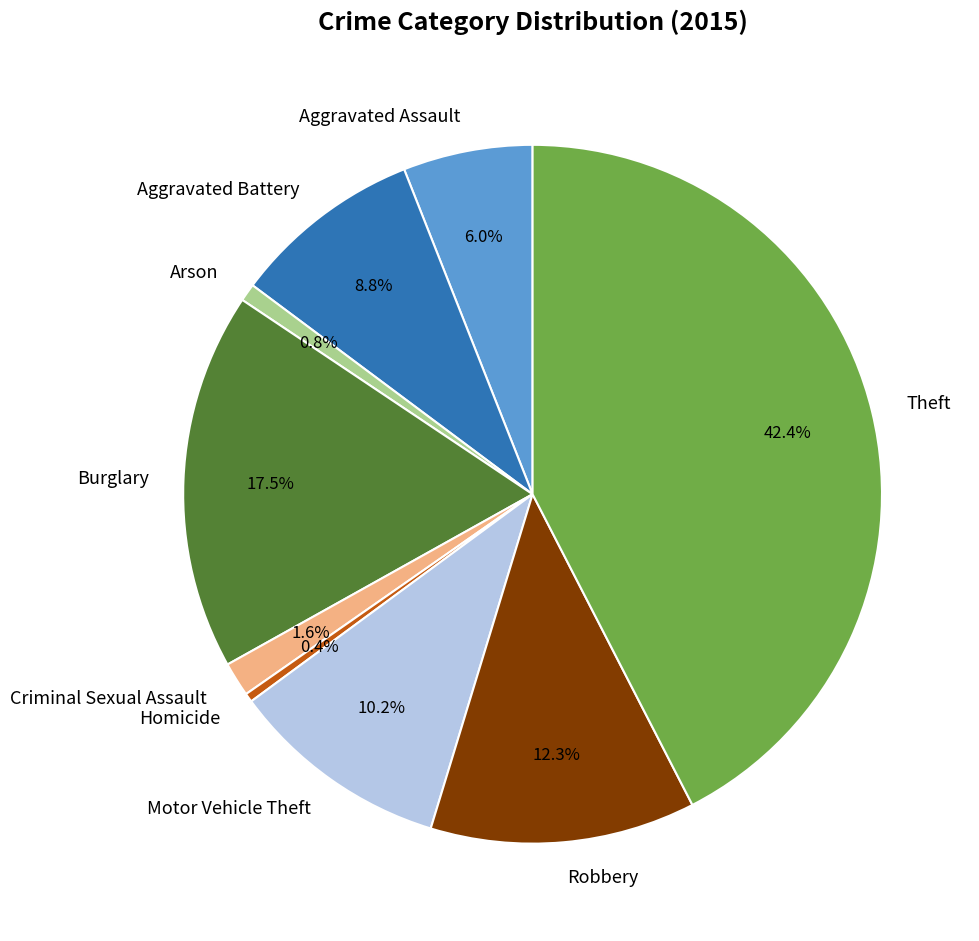

What percentage do Homicide and Robbery together represent?

12.7%